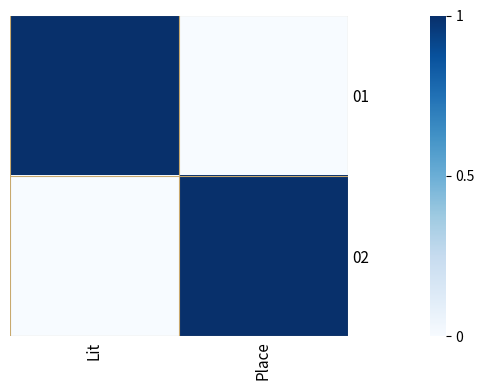

Rank the series at Lit from lowest to highest value.

02, 01